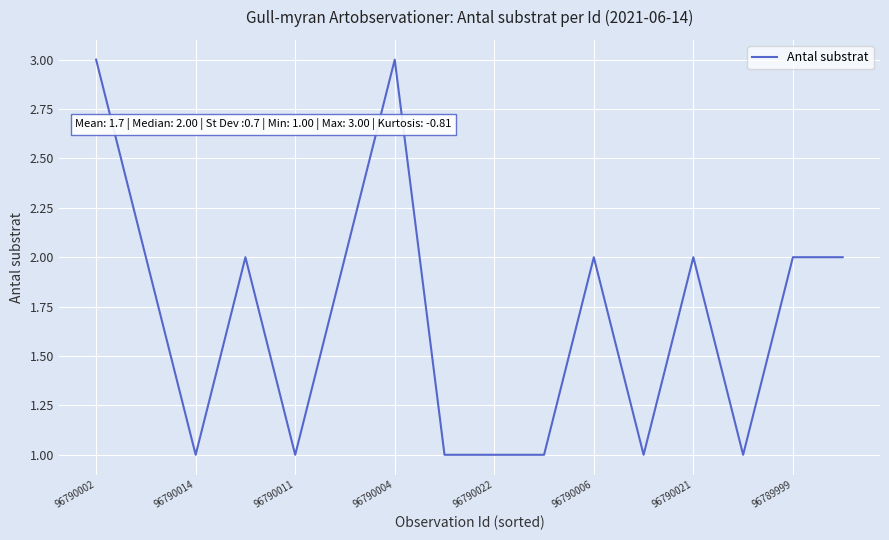

What is the greatest value displayed?

3